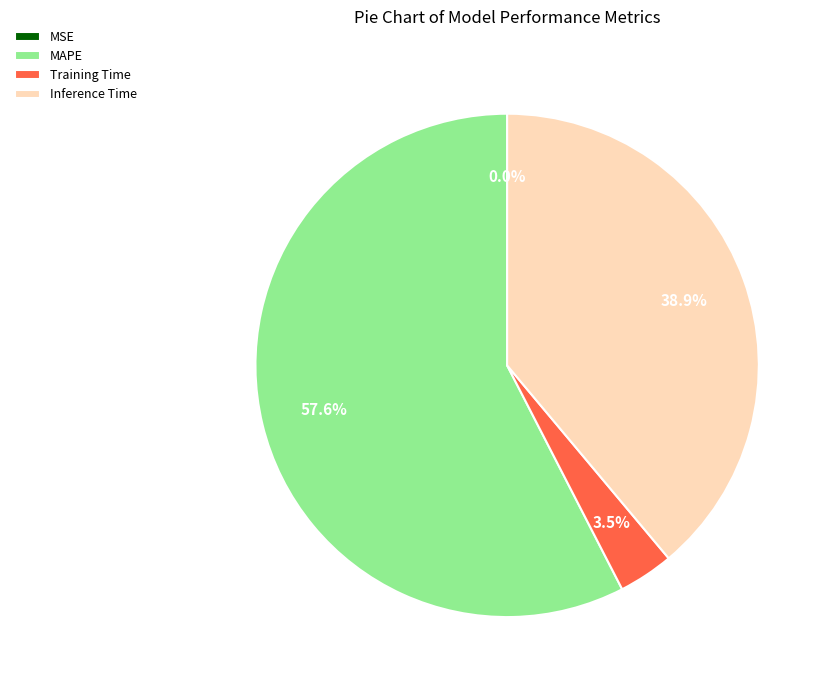

Do Inference Time and MAPE together represent more than half of the pie?

Yes